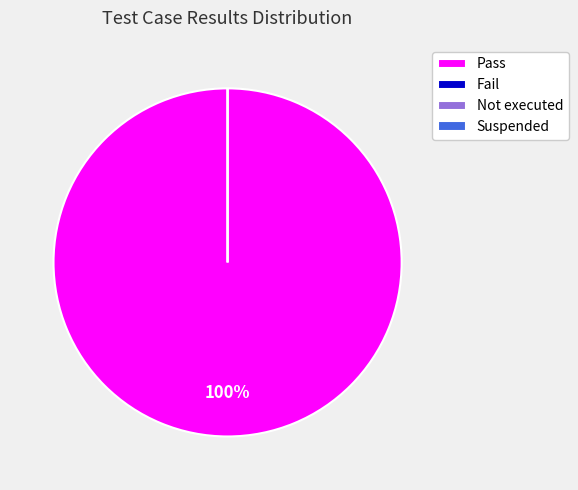

Is it true that Not executed is 0% of the pie?

True